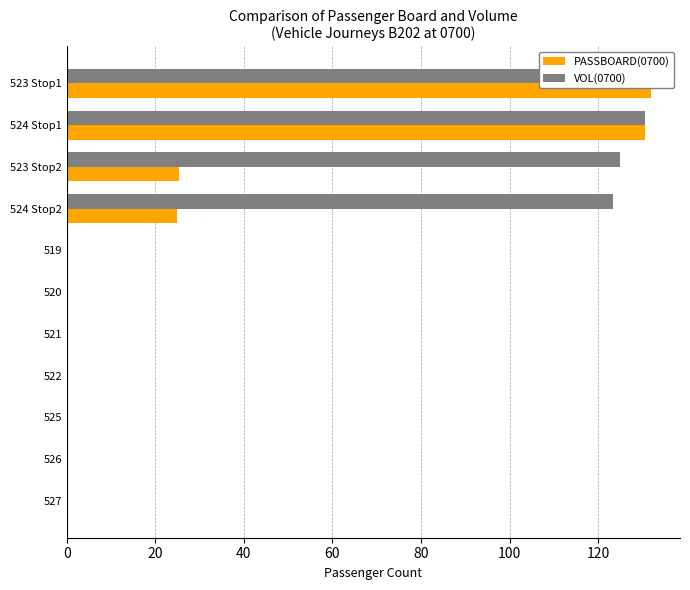

What is the average value of the PASSBOARD(0700) series?

28.4